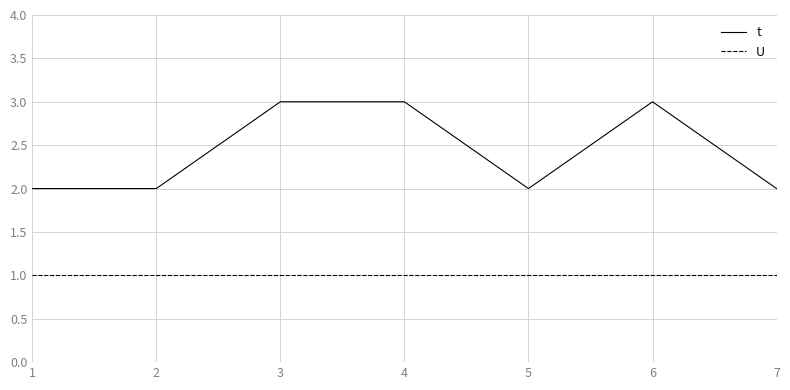

Rank the series by their average value, from lowest to highest.

U, t